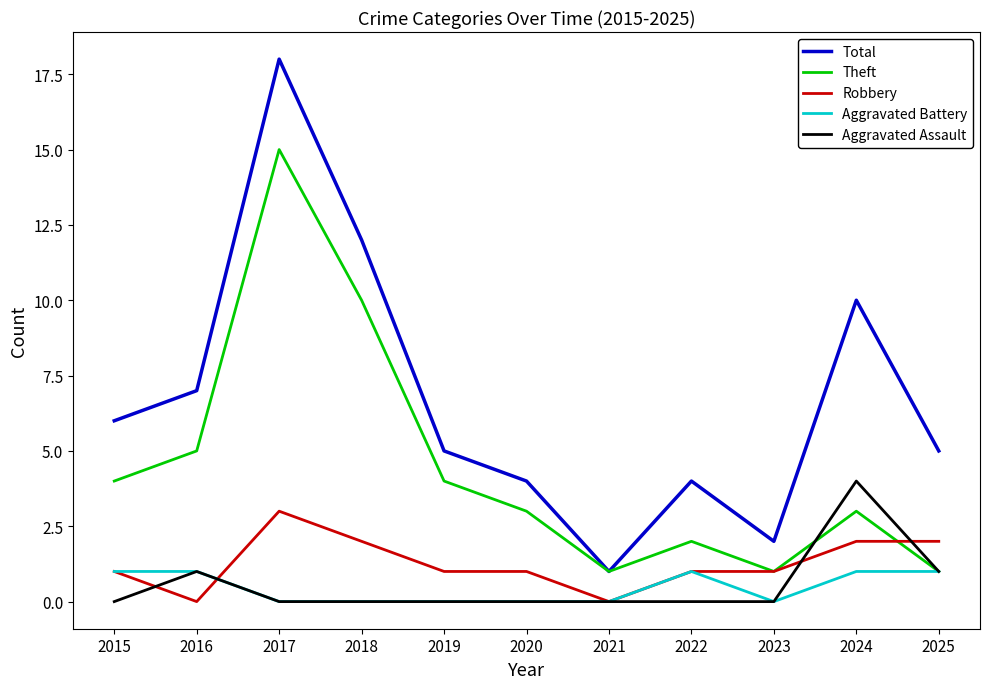

The value of Robbery at 2018 is 2. True or false?

True